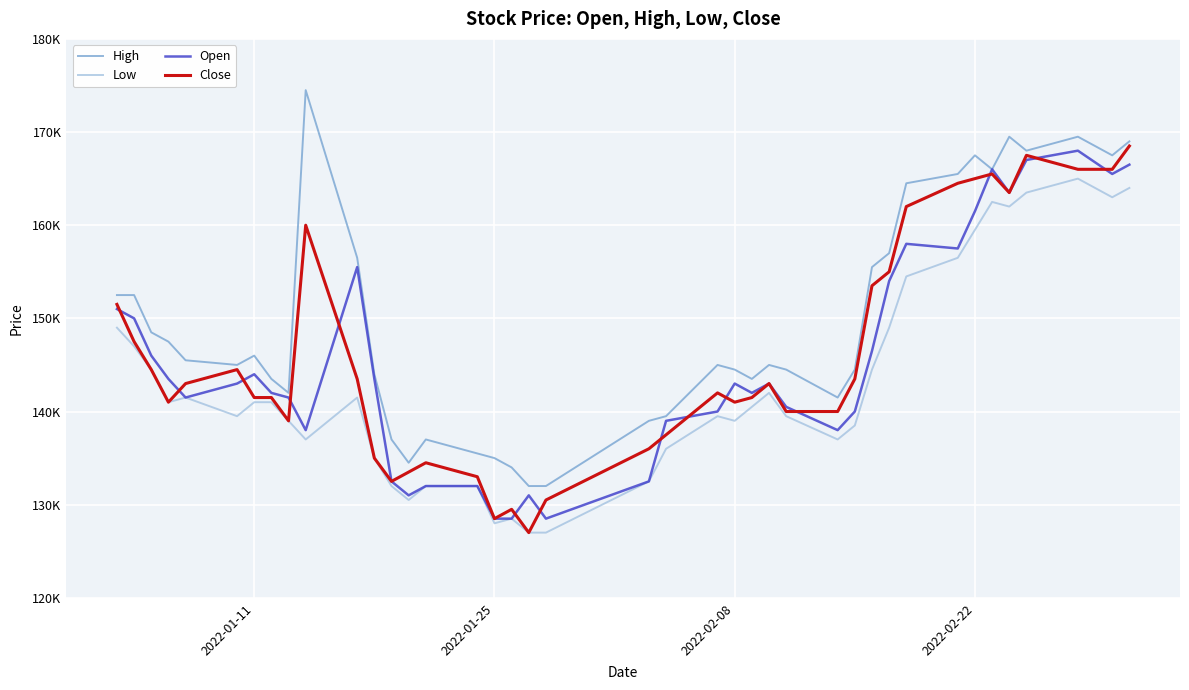

Is this an area chart (filled region under the line)?

No